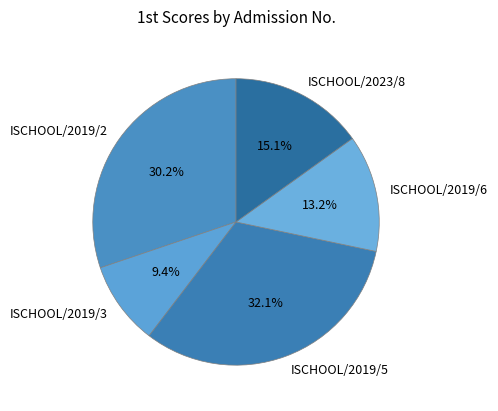

To the nearest percent, what is the difference between the ISCHOOL/2019/5 and ISCHOOL/2023/8 slice percentages?

17%